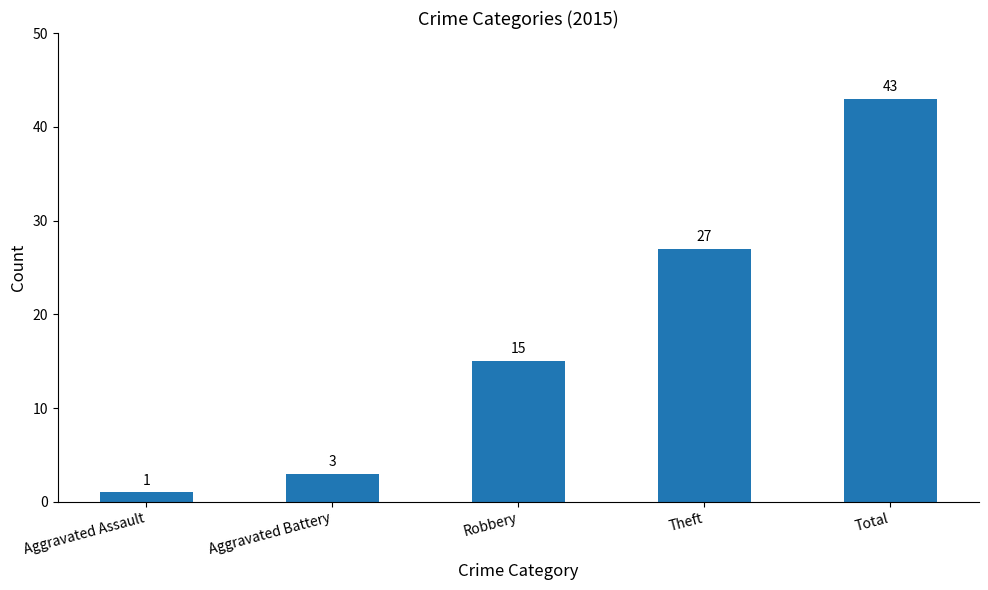

Which category has the highest value across all series?

Total